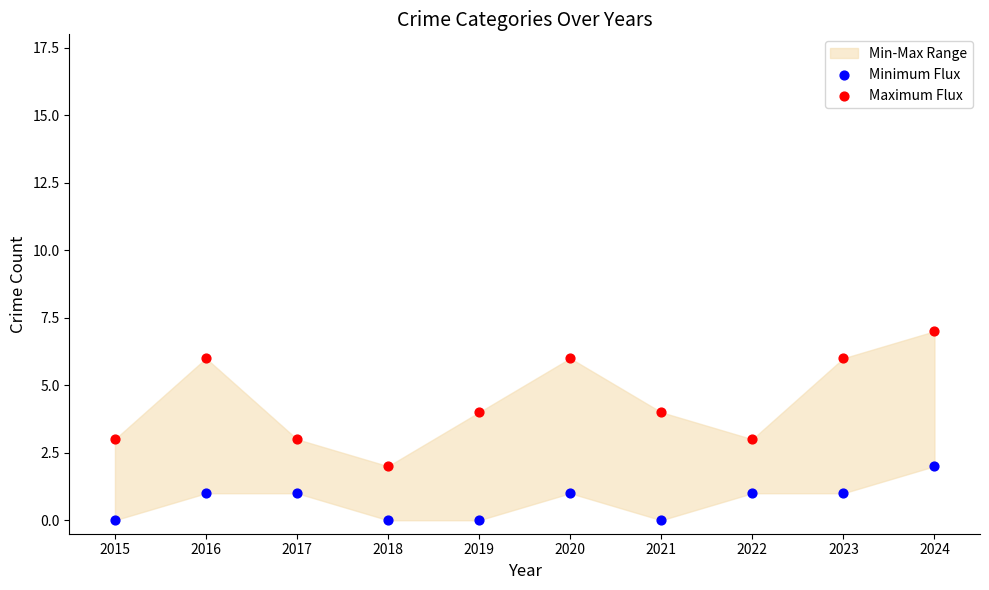

Across all data points, what is the range of Y values (max minus min)?

7